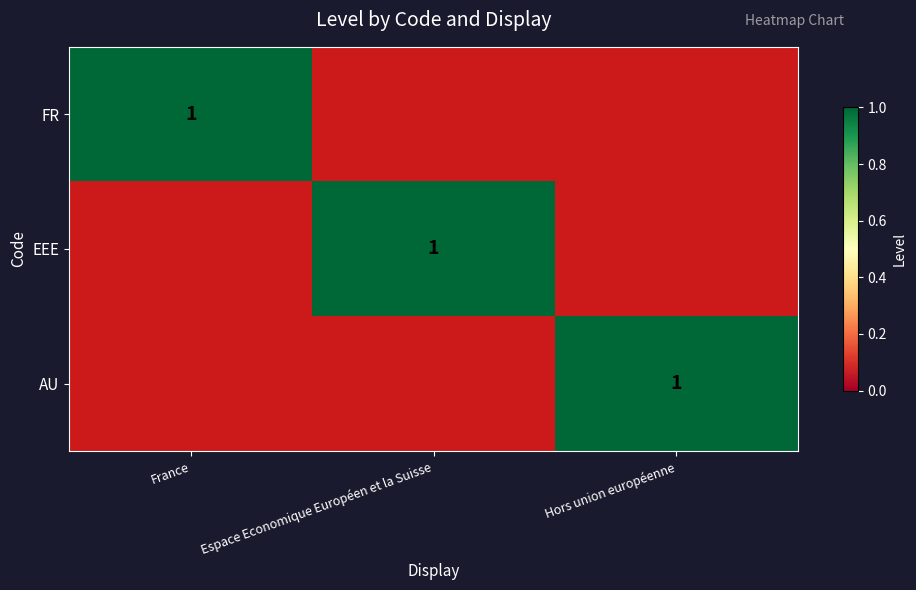

How many values in FR are above zero?

1